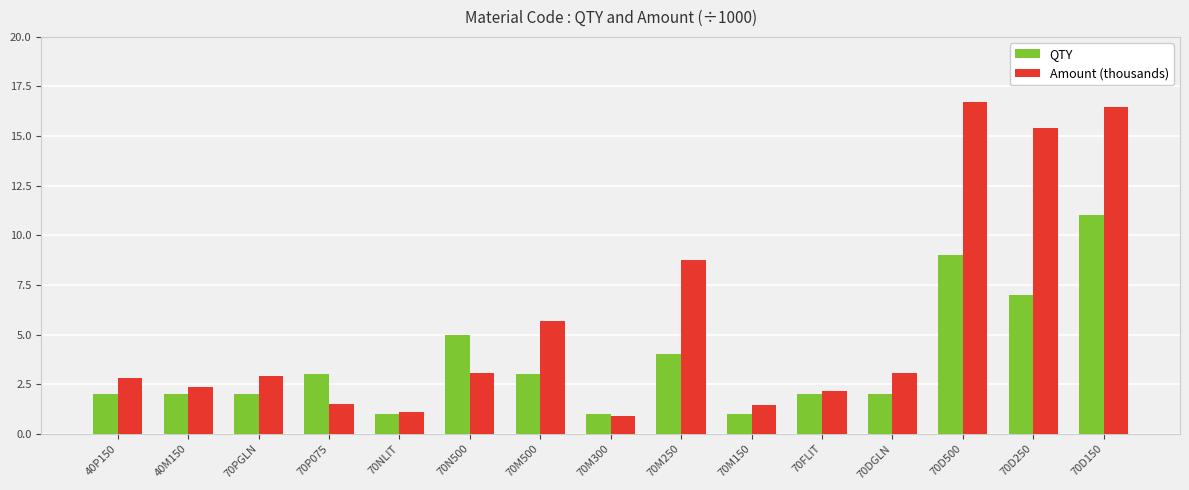

Which series has the largest total across all categories?

Amount (thousands)